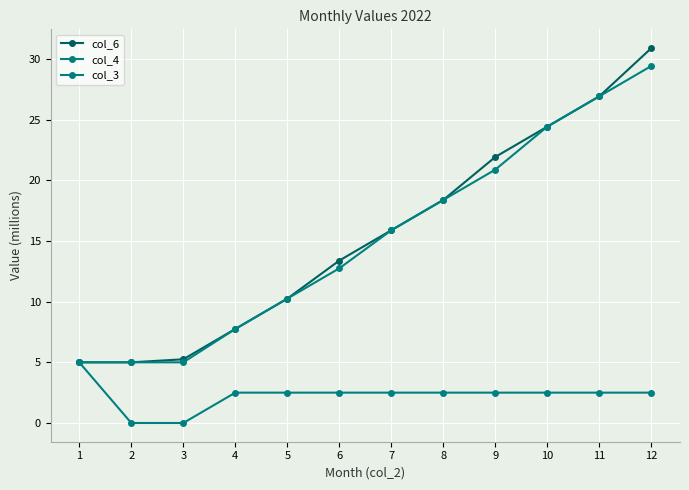

Is this an area chart (filled region under the line)?

No